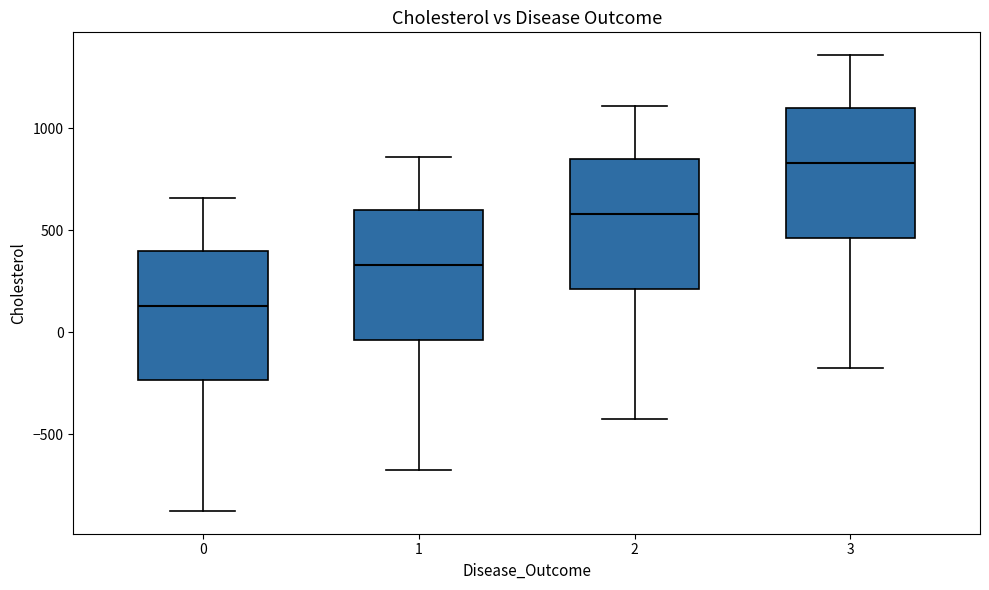

Where does the upper whisker of the box at x = 0 end on the y-axis? The values are not printed on the chart, so give them approximately, as read against the axis.

650